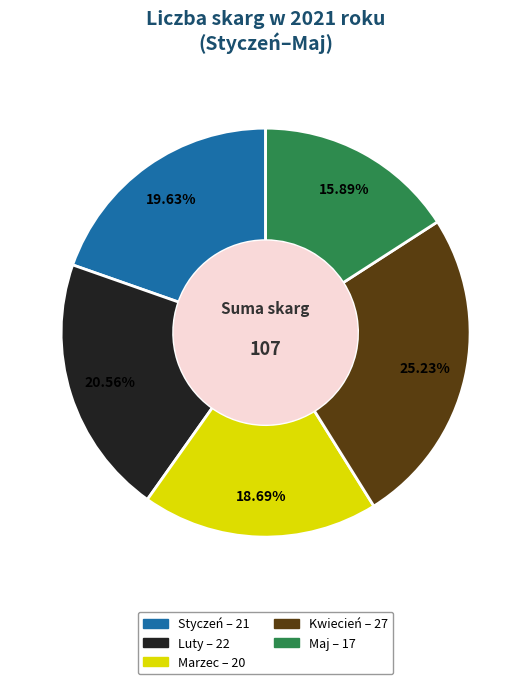

What is the smallest slice in the pie chart?

Maj